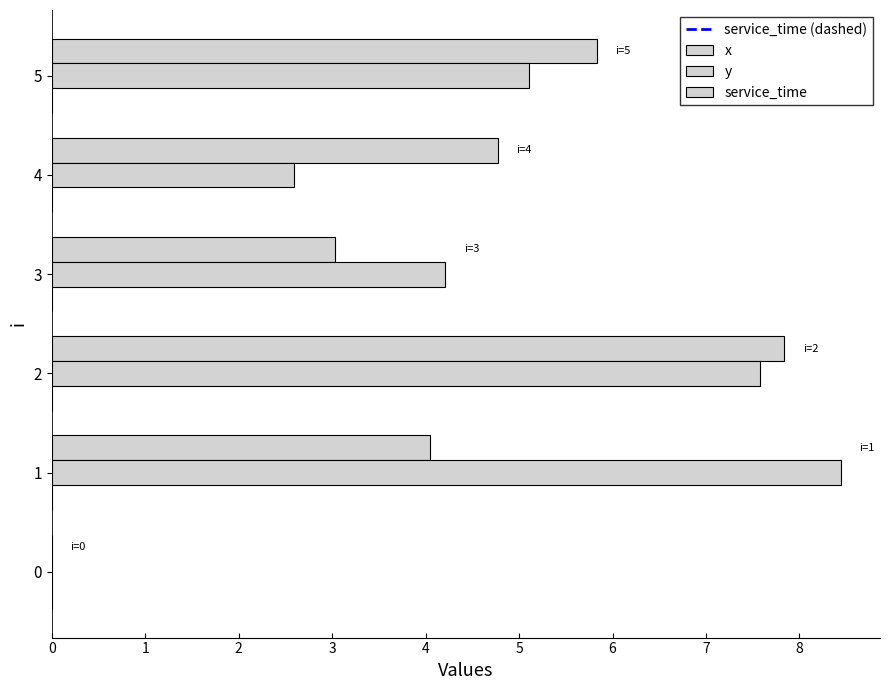

How many distinct data groups are displayed?

2